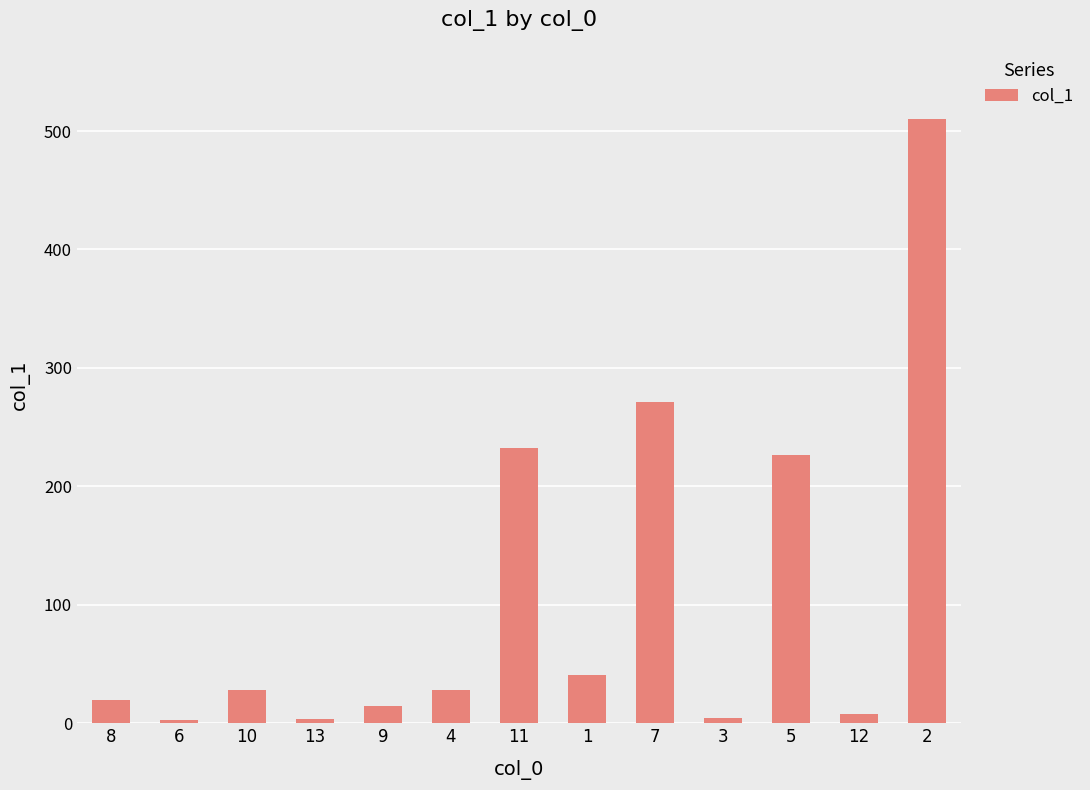

What is the label of the 11th bar from the left?

5